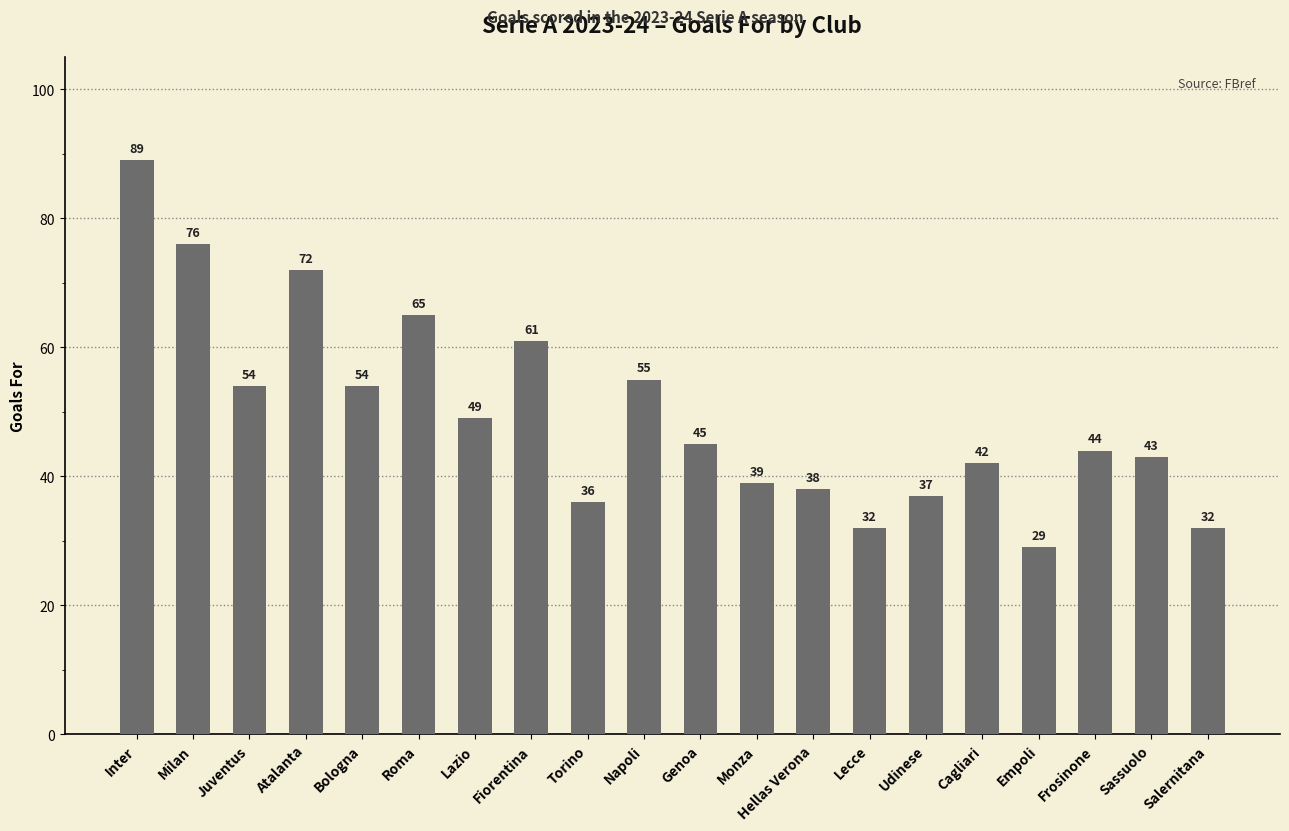

Reading right to left, transcribe all the data shown in this chart.

Salernitana=32	Sassuolo=43	Frosinone=44	Empoli=29	Cagliari=42	Udinese=37	Lecce=32	Hellas Verona=38	Monza=39	Genoa=45	Napoli=55	Torino=36	Fiorentina=61	Lazio=49	Roma=65	Bologna=54	Atalanta=72	Juventus=54	Milan=76	Inter=89